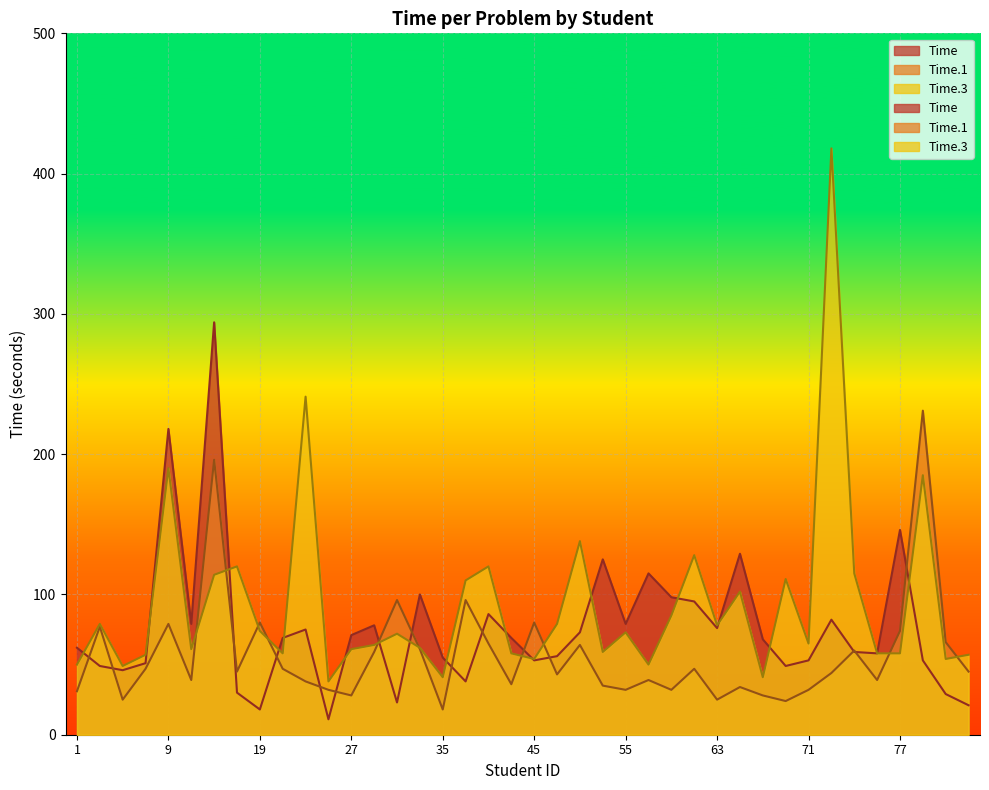

Reading left to right, extract all data points from this chart.

Time: 62	49	46	51	218	79	294	30	18	69	75	11	71	78	23	100	55	38	86	69	53	56	73	125	79	115	98	95	76	129	68	49	53	82	59	58	146	53	29	21
Time.1: 31	77	25	47	79	39	196	45	80	47	38	32	28	59	96	61	18	96	65	36	80	43	64	35	32	39	32	47	25	34	28	24	32	44	60	39	74	231	66	45
Time.3: 50	79	49	57	190	61	114	120	74	58	241	38	61	64	72	62	41	110	120	58	54	79	138	59	73	50	85	128	78	102	41	111	65	418	115	58	58	185	54	57